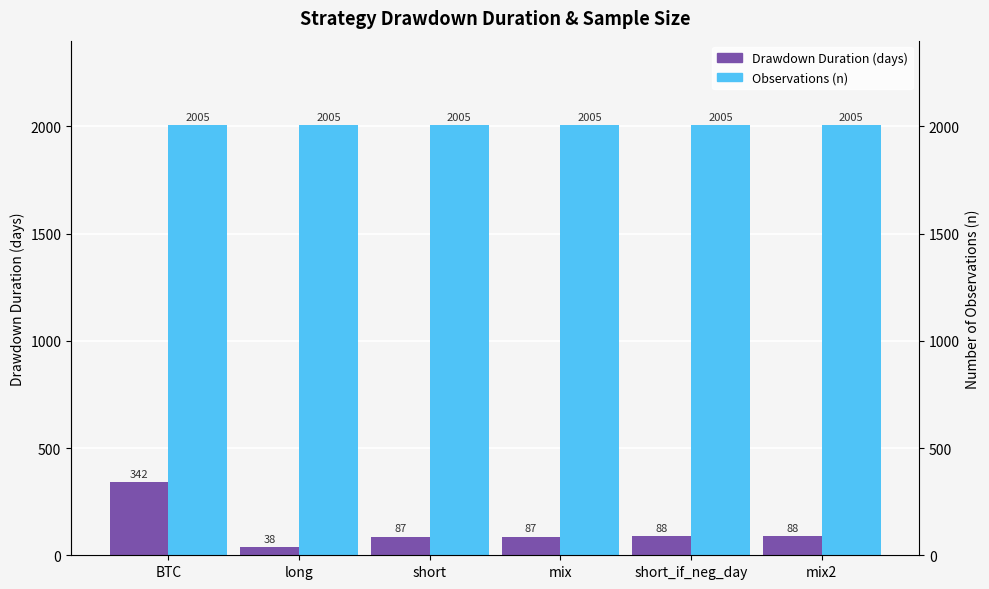

Reading right to left, transcribe all the data shown in this chart.

Drawdown Duration (days): mix2=88	short_if_neg_day=88	mix=87	short=87	long=38	BTC=342
Observations (n): mix2=2005	short_if_neg_day=2005	mix=2005	short=2005	long=2005	BTC=2005